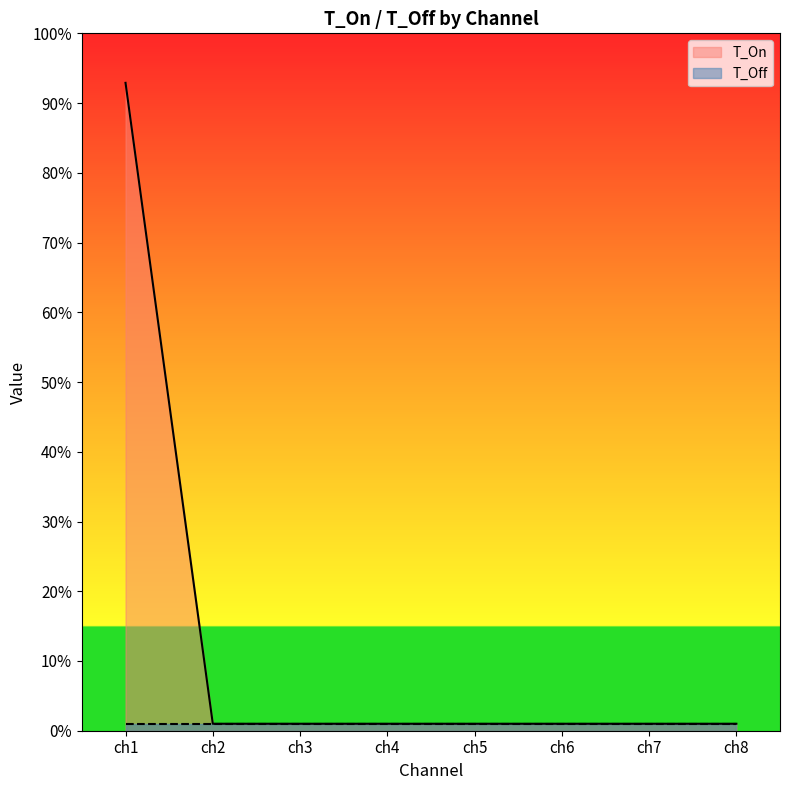

Between ch3 and ch6, which is larger?

ch3